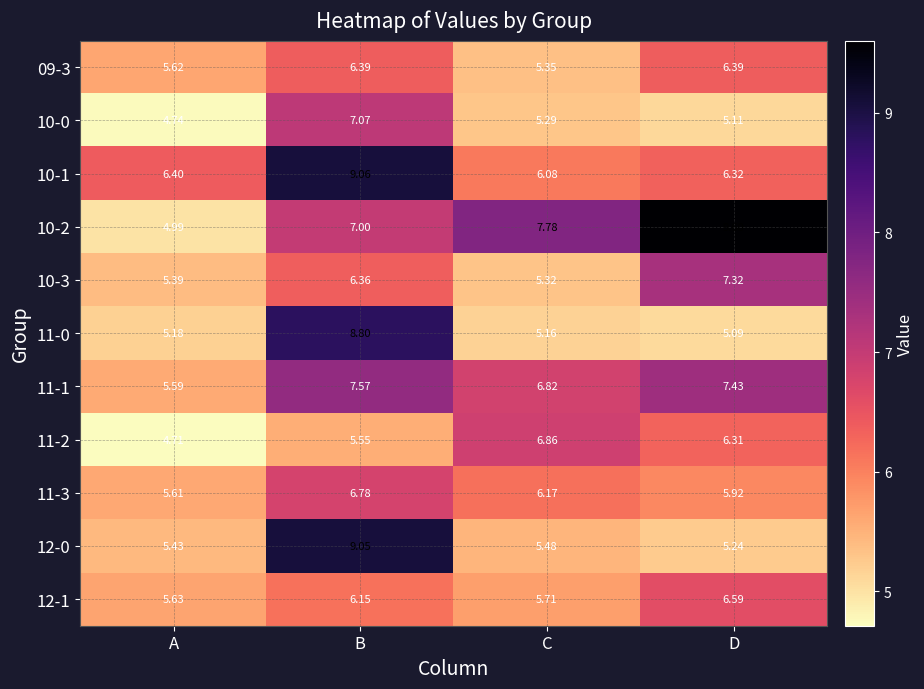

At which label does 11-3 first exceed 6?

B